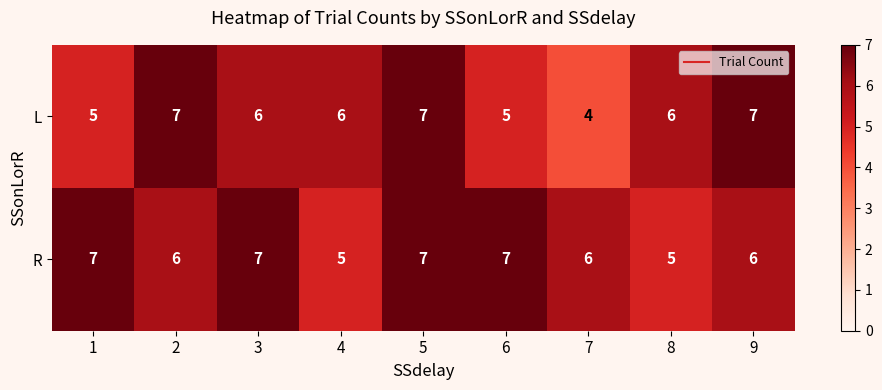

What is the approximate value of L at 6?

5